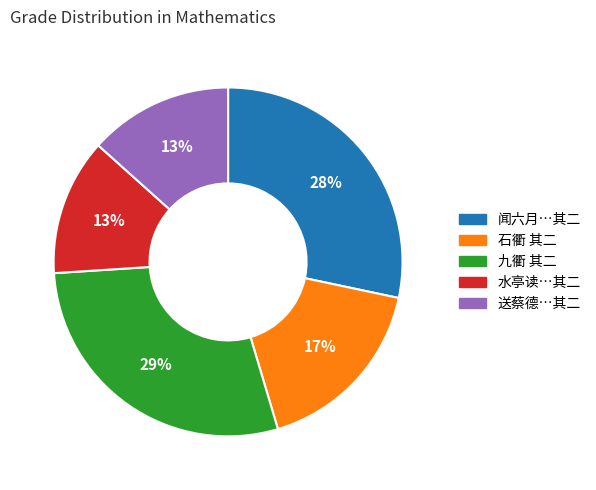

Is there a majority slice in this chart?

No